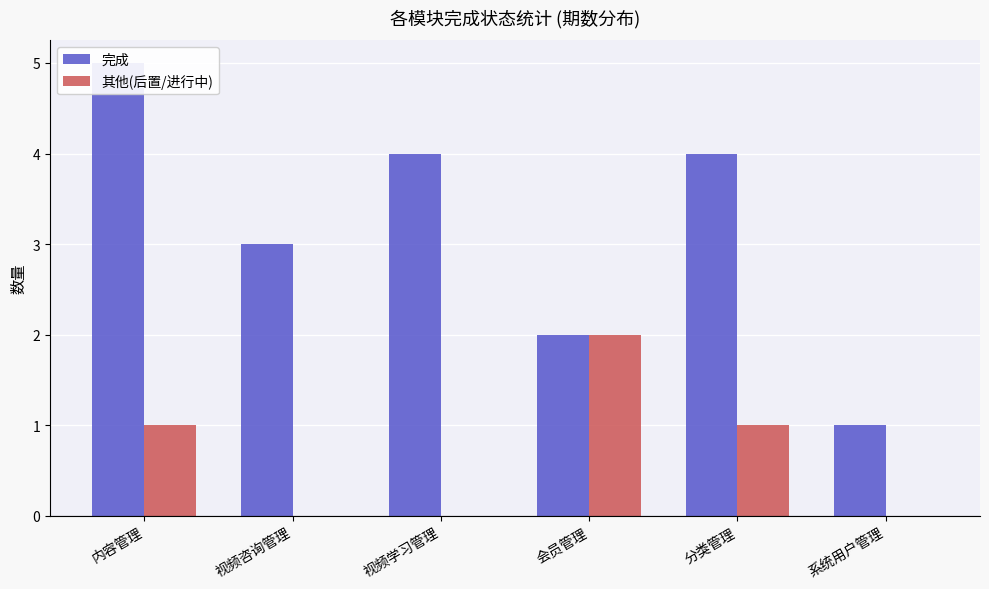

Where does the 完成 series first go above 4?

内容管理